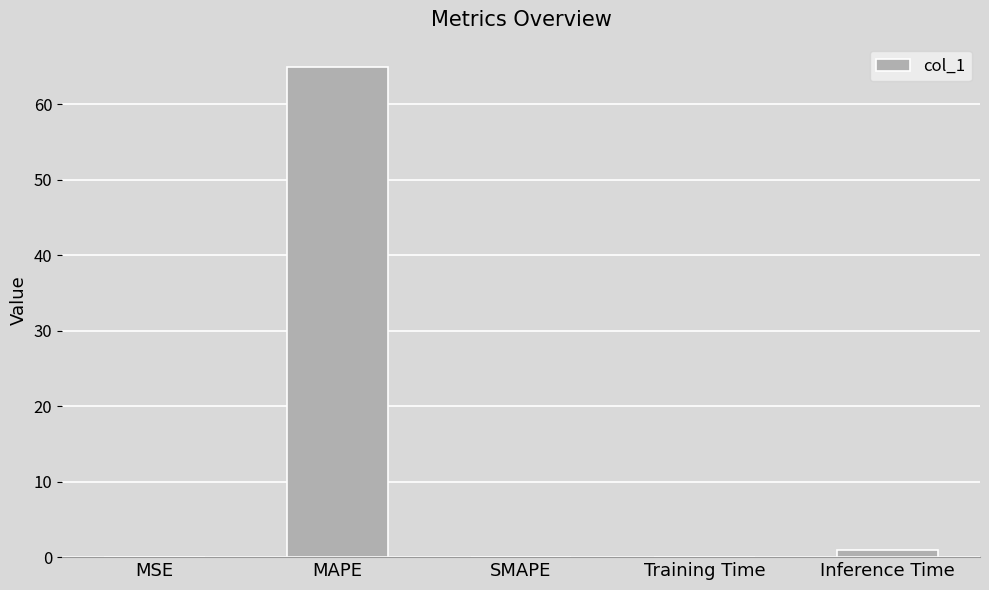

What is the sum of all values?

66.0